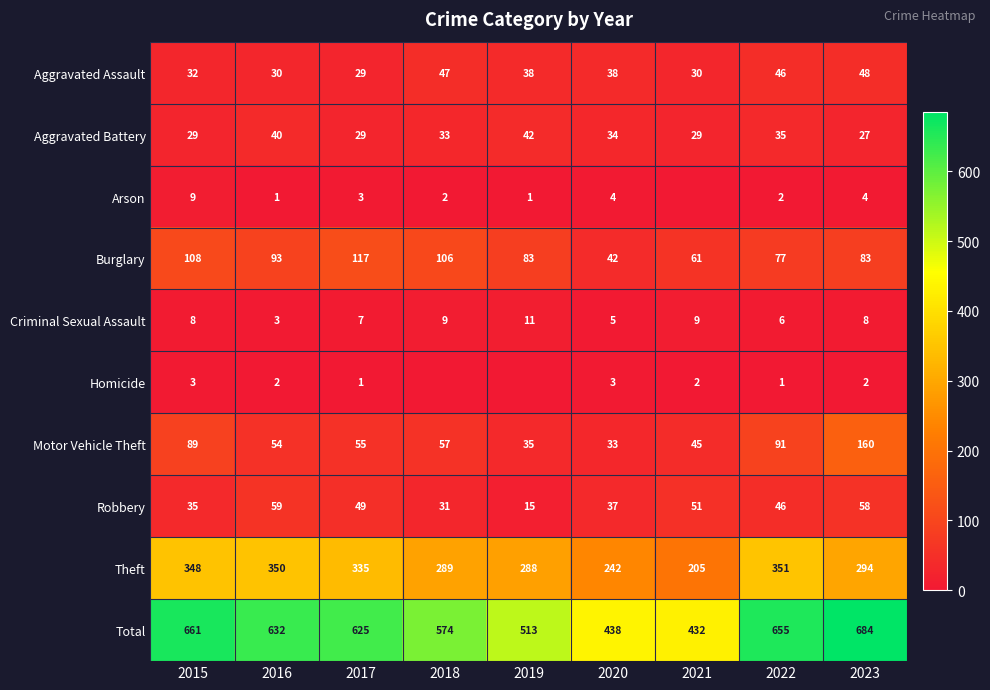

What is the difference between the highest and lowest values at 2017?

624